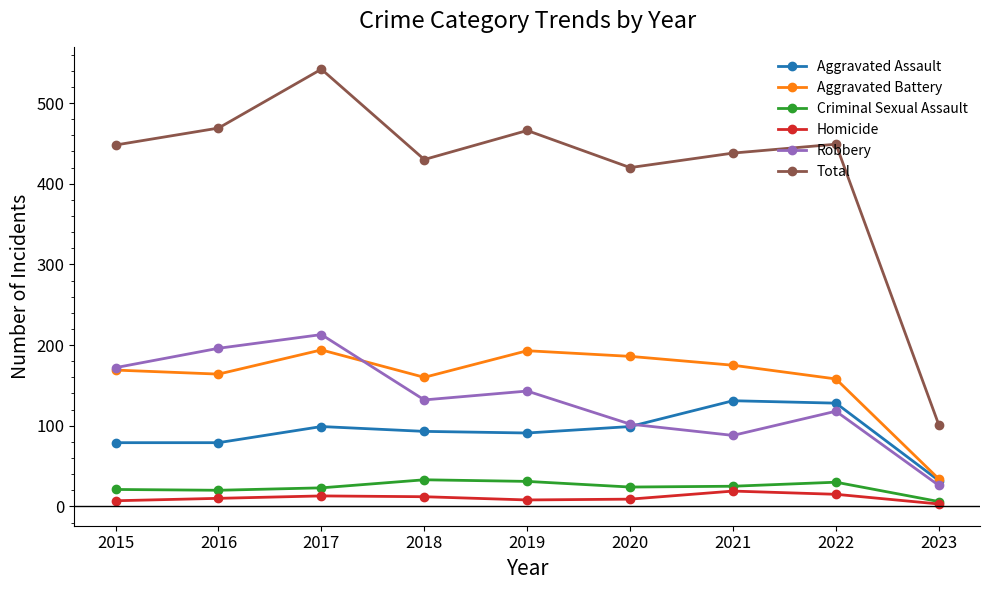

What is the difference between the highest and lowest values at 2017?

529